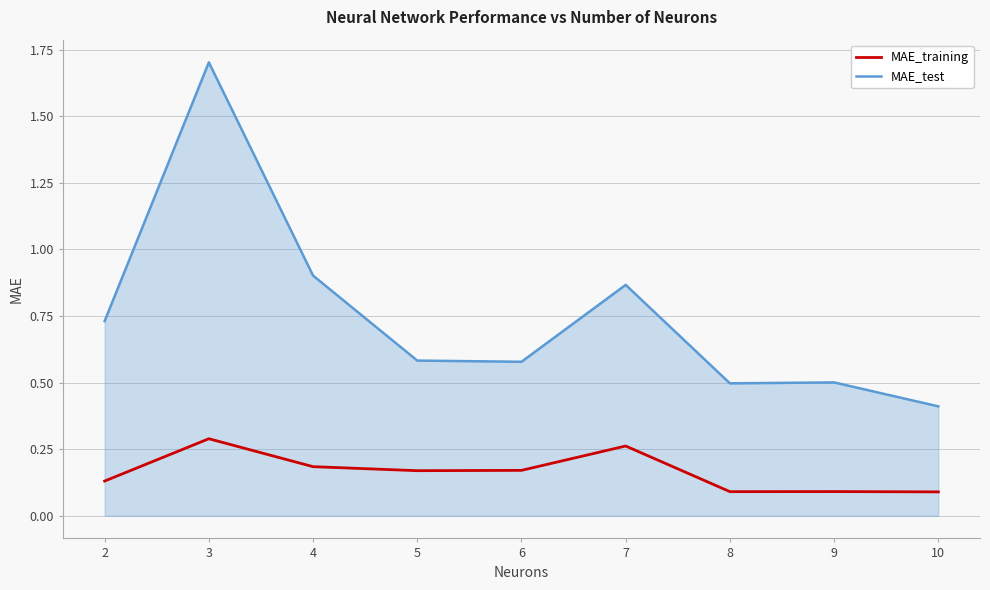

What is the spread (max minus min) of values at 6?

0.4